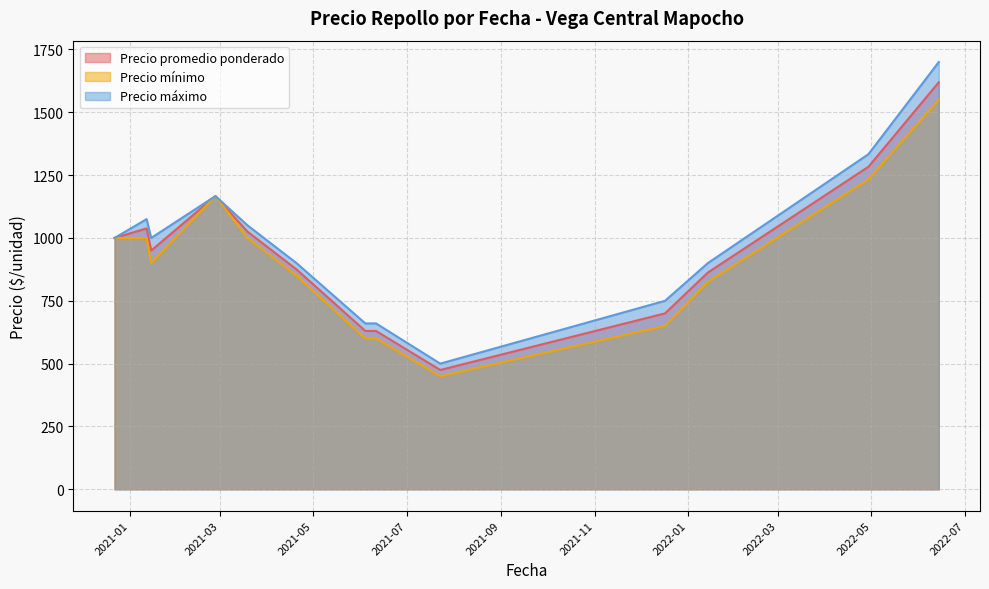

True or false: Precio promedio ponderado has a value of 189 at 2021-06-11.

False